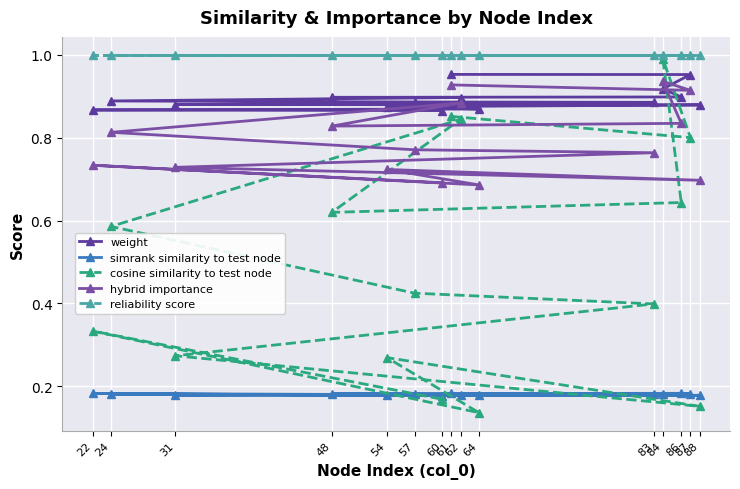

How many hybrid importance values are between 0 and 1?

15